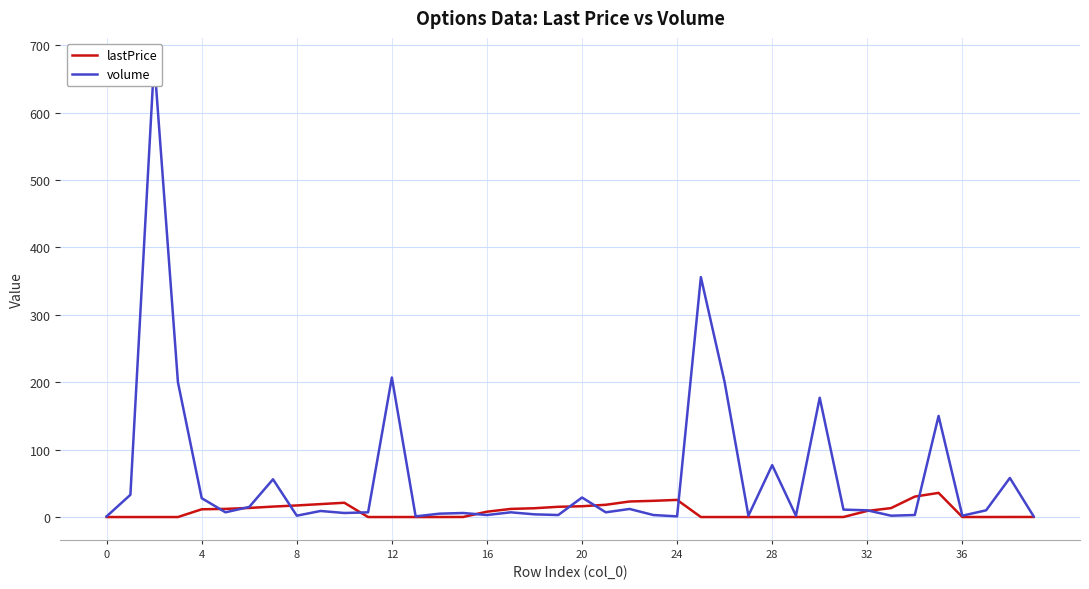

The lastPrice series shows 2.8 at 18. True or false?

False